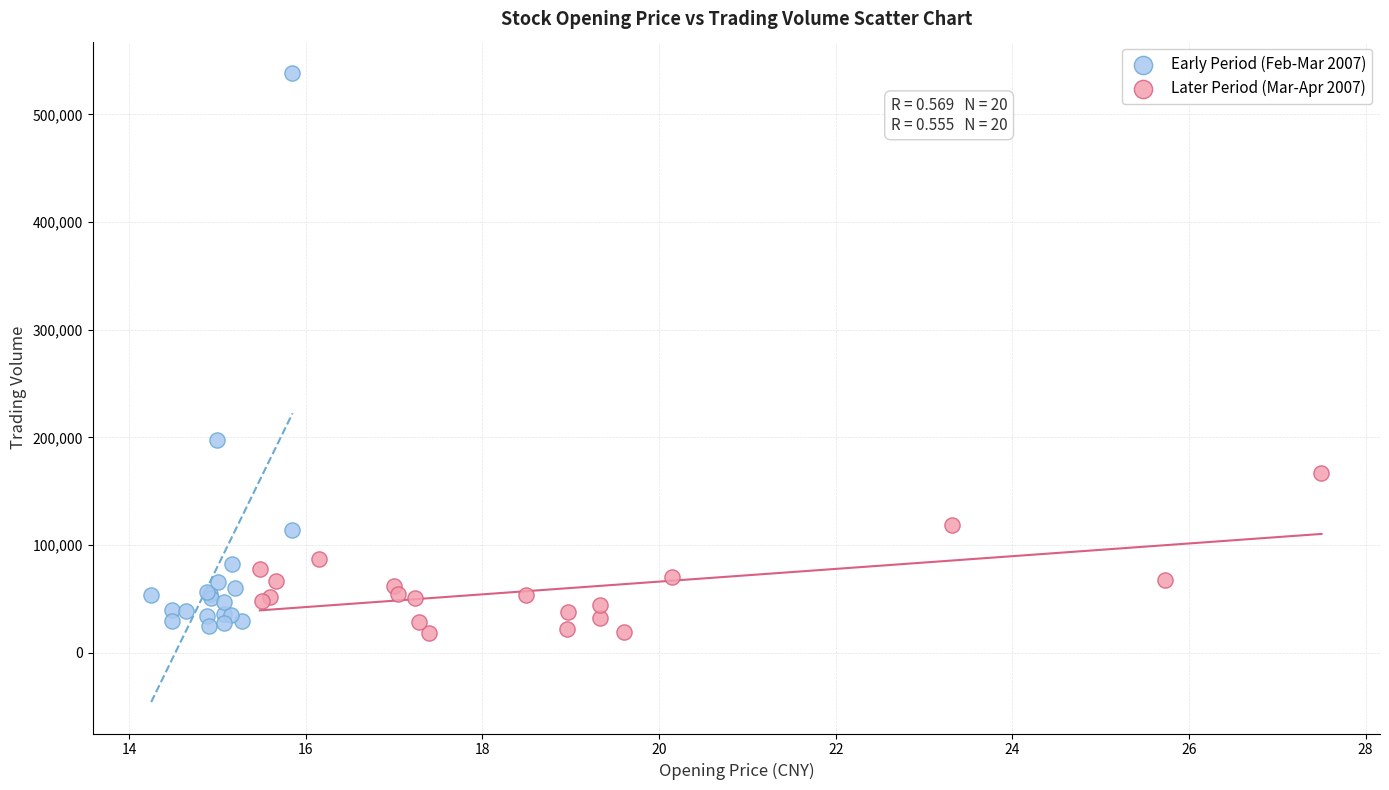

Which series has the widest spread of Y values?

Early Period (Feb-Mar 2007)